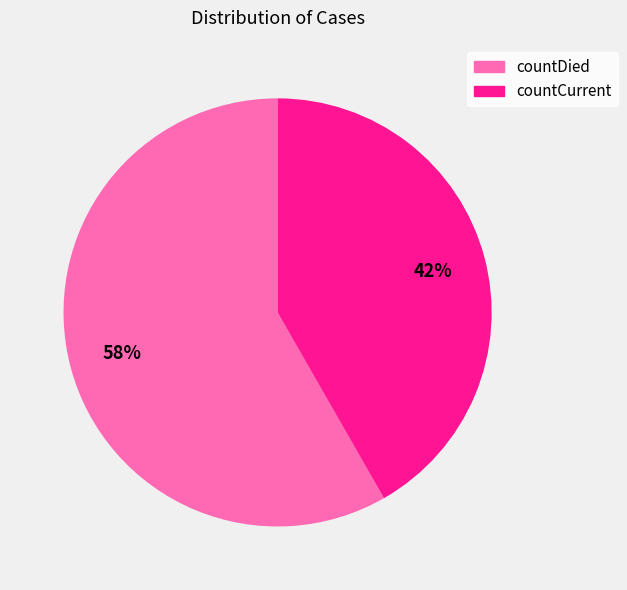

Is there a majority slice in this chart?

Yes